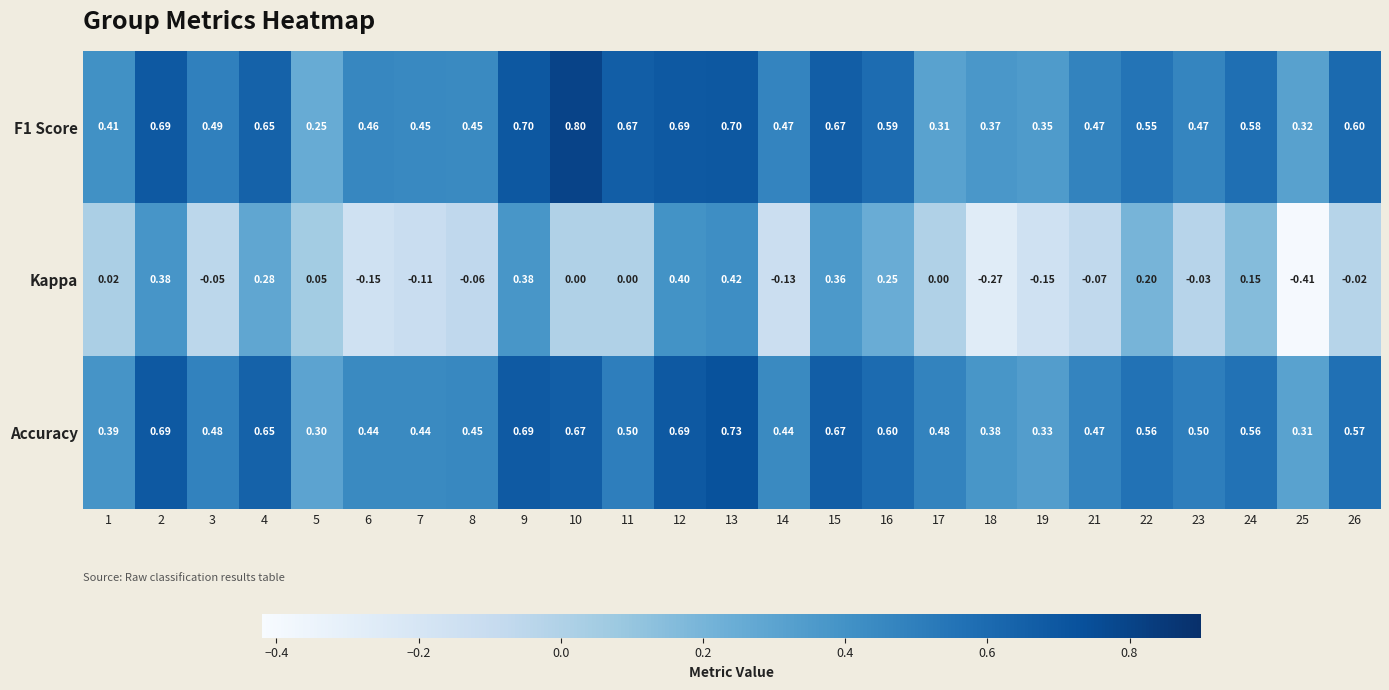

Between 9 and 19, which series saw the biggest shift?

Kappa